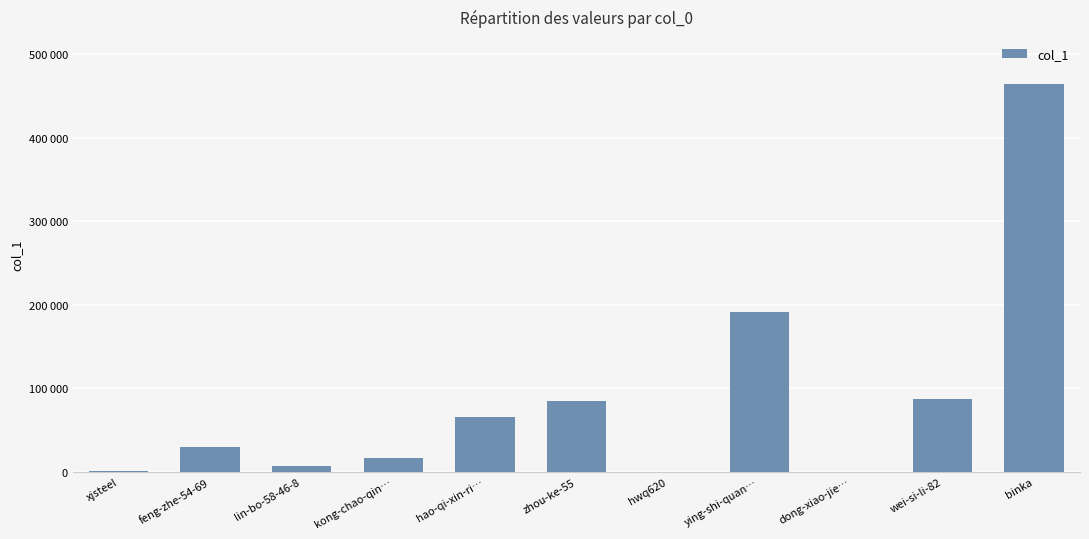

What is the ratio of the value at wei-si-li-82 to the value at binka?

0.2